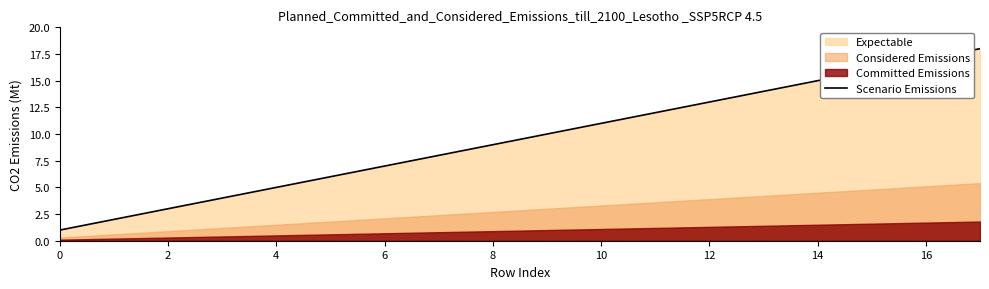

The Scenario Emissions series shows 1.1 at 2. True or false?

False